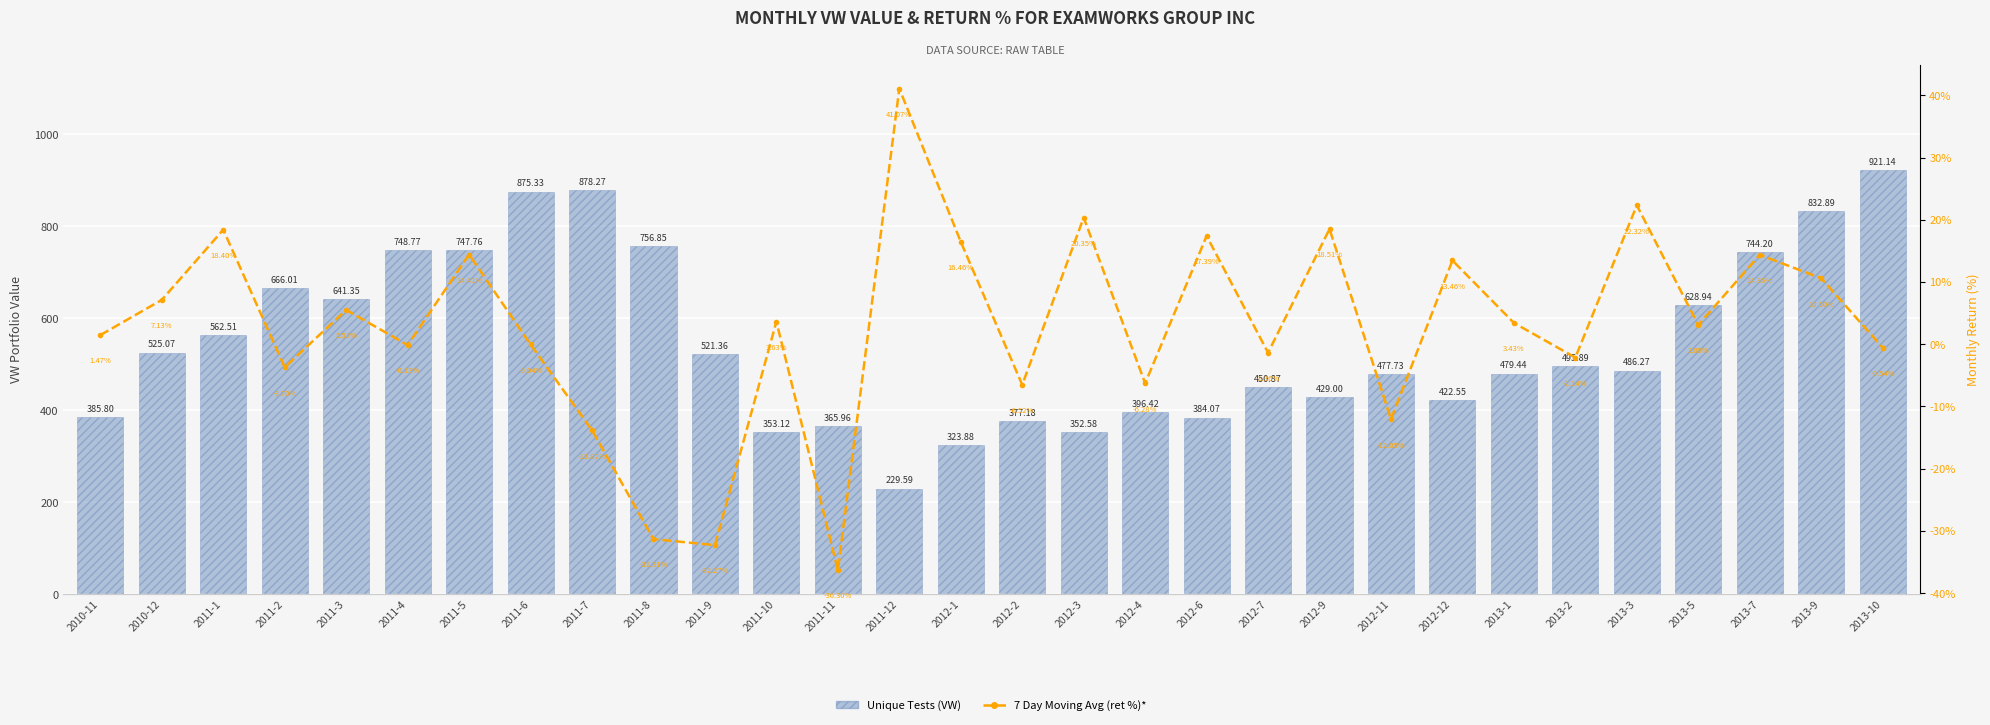

Are the bars grouped side by side (vs. stacked)?

Yes